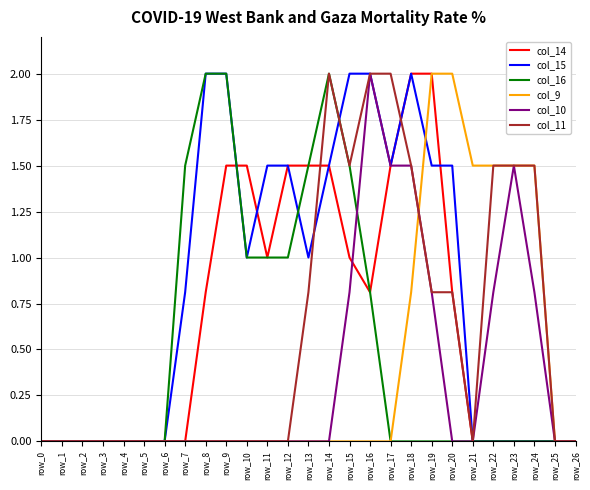

True or false: col_14 and col_16 intersect in this chart.

True